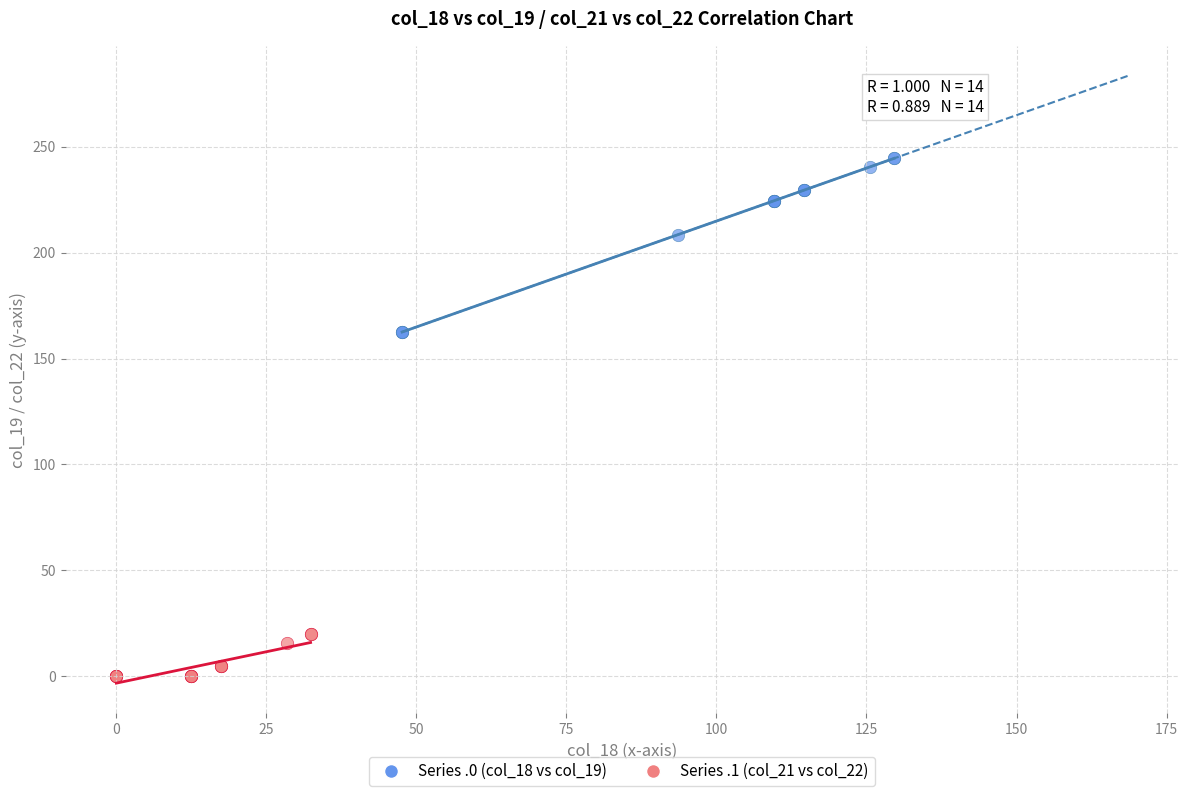

What are all the series names shown in the legend?

Series .0 (col_18 vs col_19), Series .1 (col_21 vs col_22)